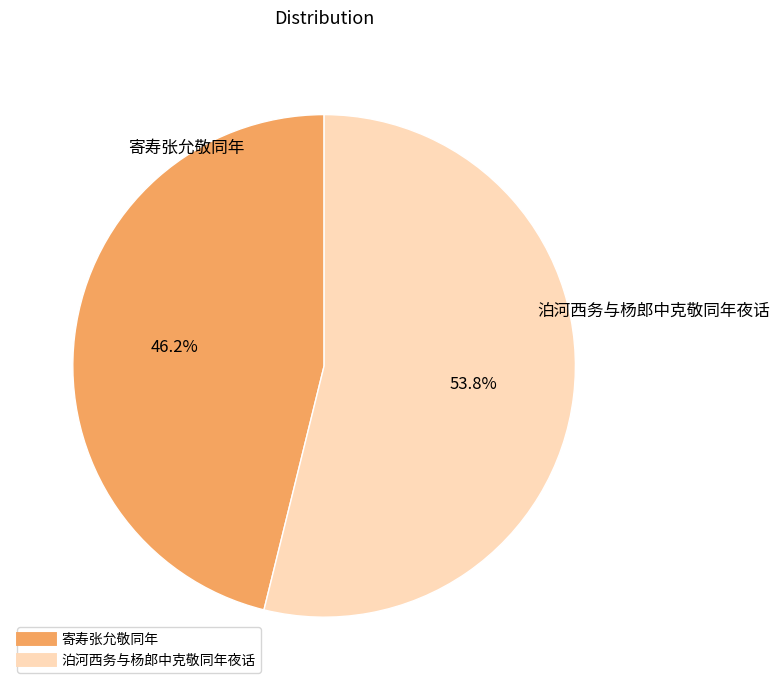

What is the ratio of the value at 泊河西务与杨郎中克敬同年夜话 to the value at 寄寿张允敬同年?

1.2